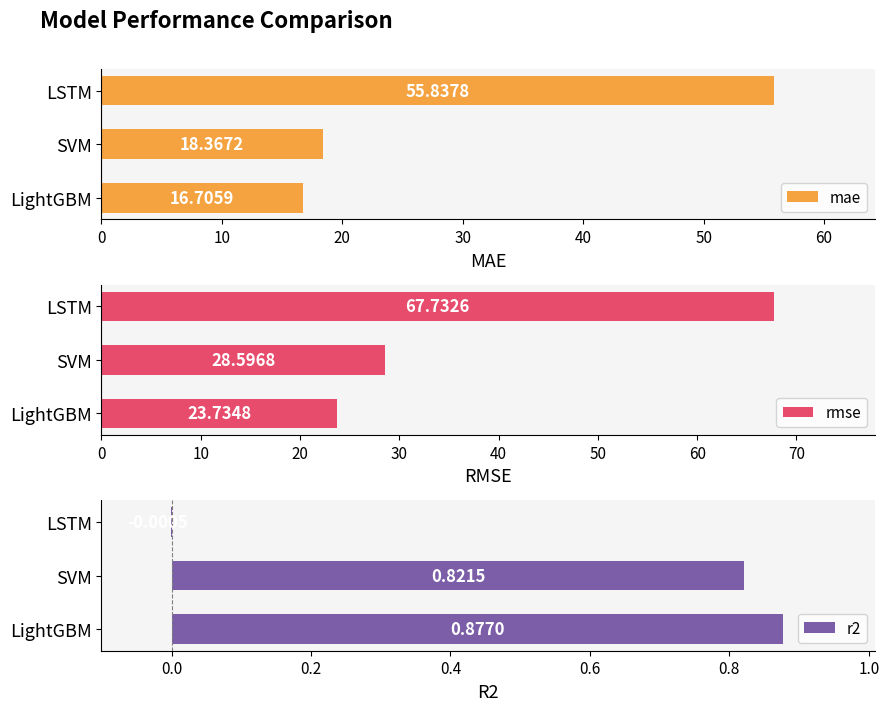

How many data points in r2 are above 0?

2